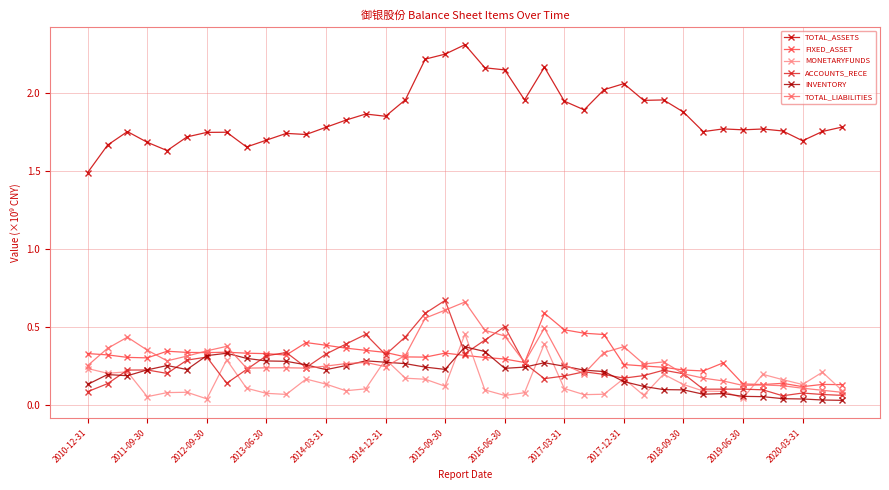

Is this an area chart (filled region under the line)?

No